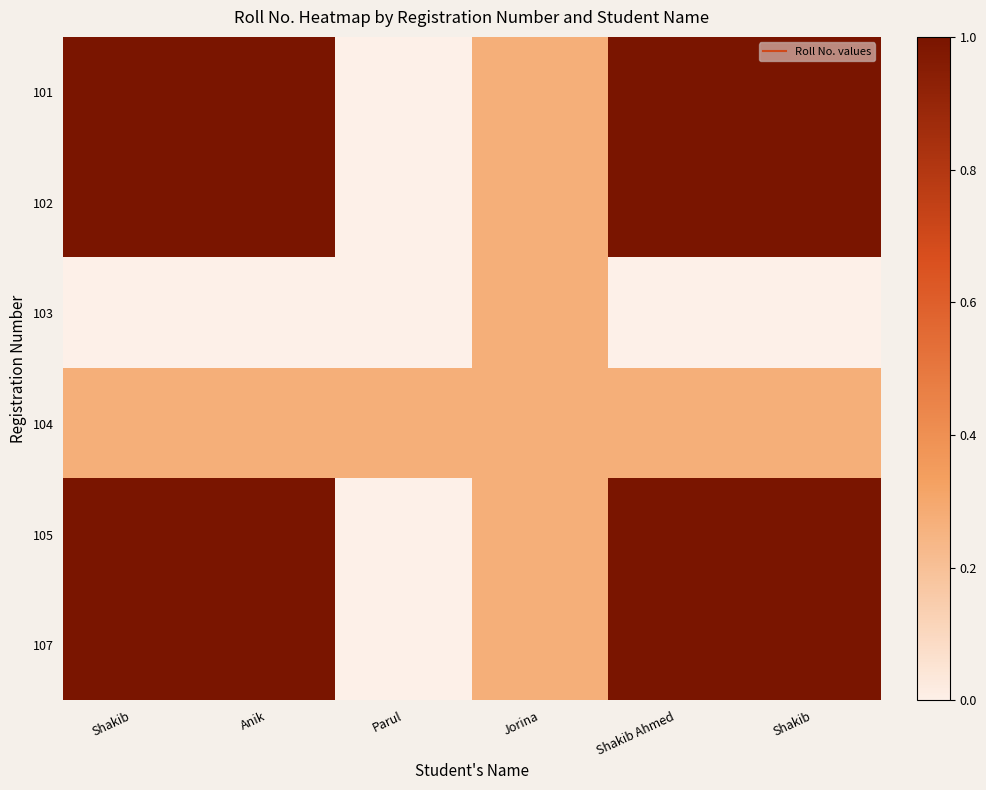

At which category is the sum across all series the highest?

Shakib